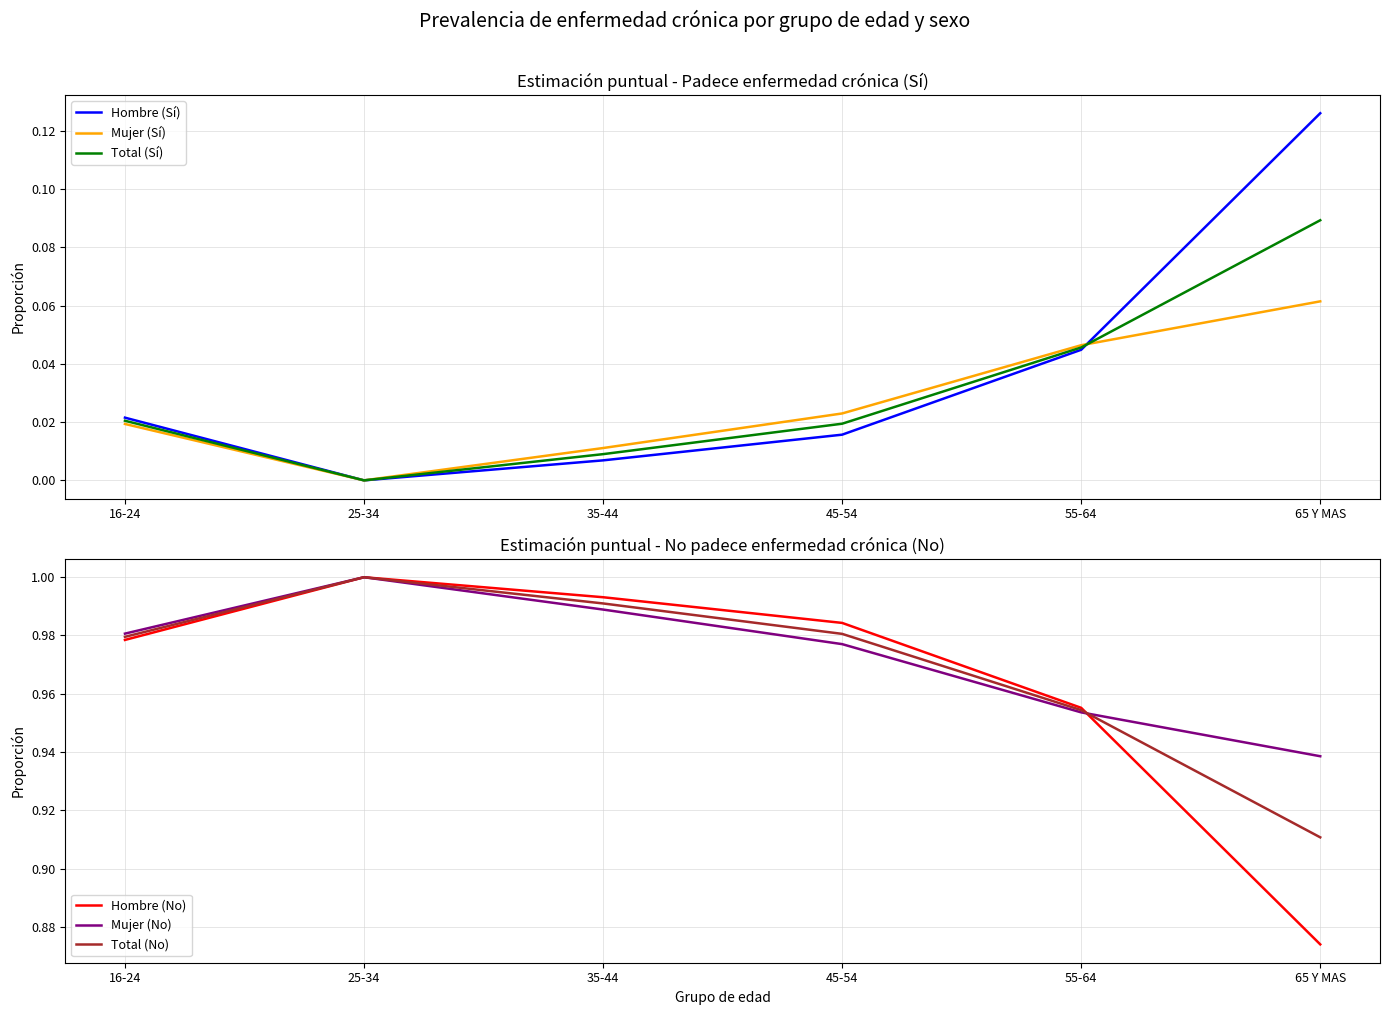

Reading right to left, transcribe all the data shown in this chart.

Hombre (Sí): 0.1	0.0	0.0	0.0	0.0	0.0
Mujer (Sí): 0.1	0.0	0.0	0.0	0.0	0.0
Total (Sí): 0.1	0.0	0.0	0.0	0.0	0.0
Hombre (No): 0.9	1.0	1.0	1.0	1.0	1.0
Mujer (No): 0.9	1.0	1.0	1.0	1.0	1.0
Total (No): 0.9	1.0	1.0	1.0	1.0	1.0